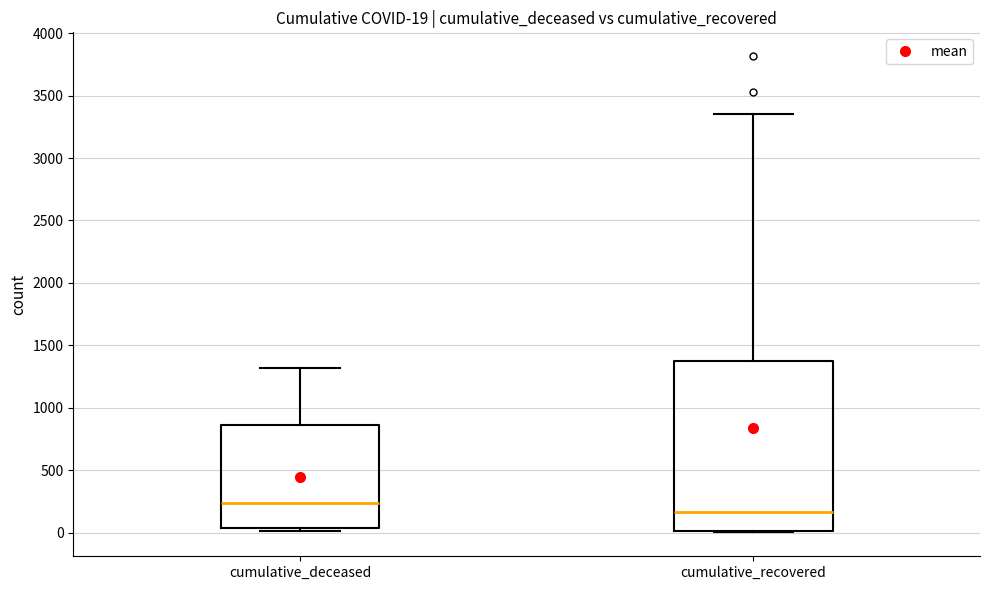

Which box is the tallest, from its lower edge to its upper edge?

cumulative_recovered